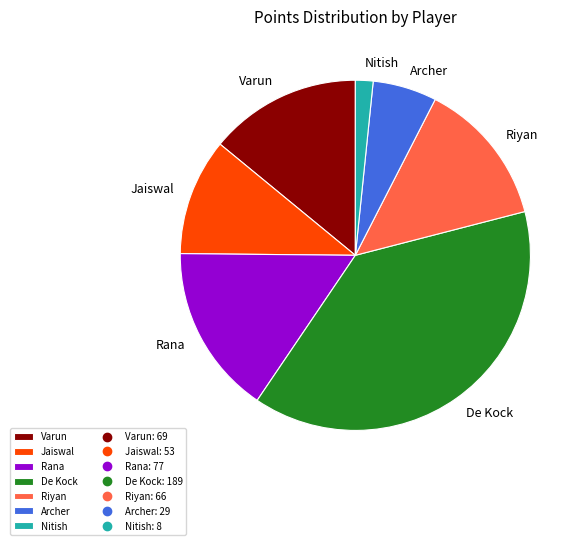

Do Nitish and Jaiswal together represent more than half of the pie?

No